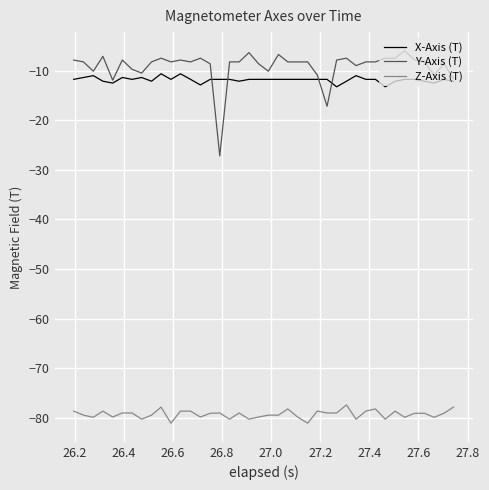

What is the lowest value of the Y-Axis (T) series?

-27.2